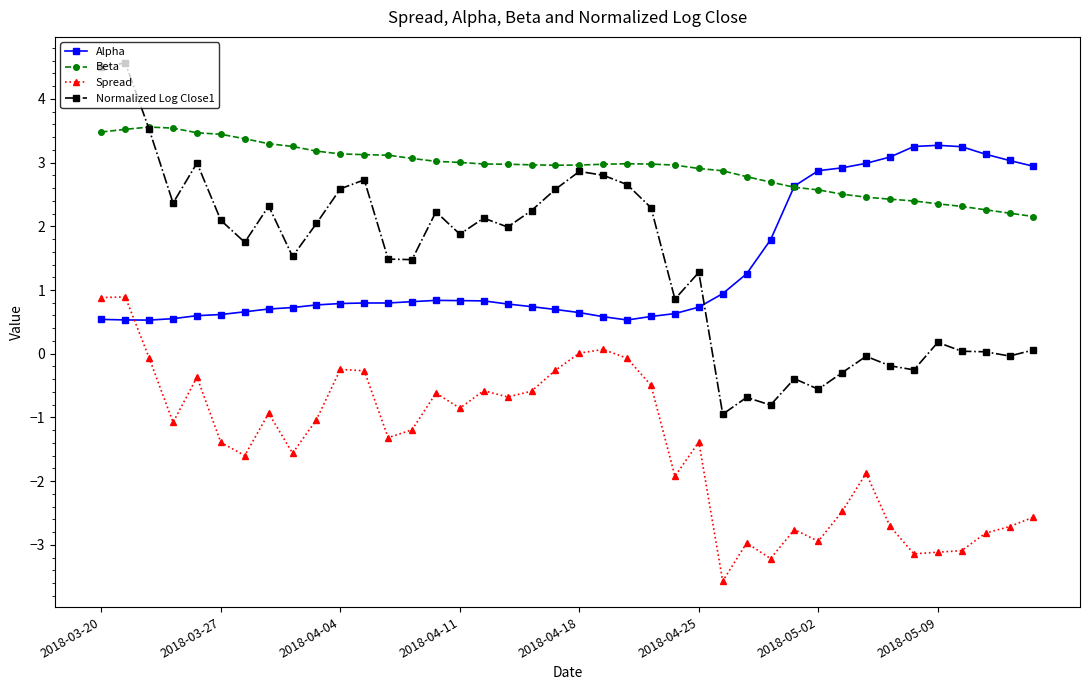

What is the difference between the maximum and minimum values in the Beta series?

1.4